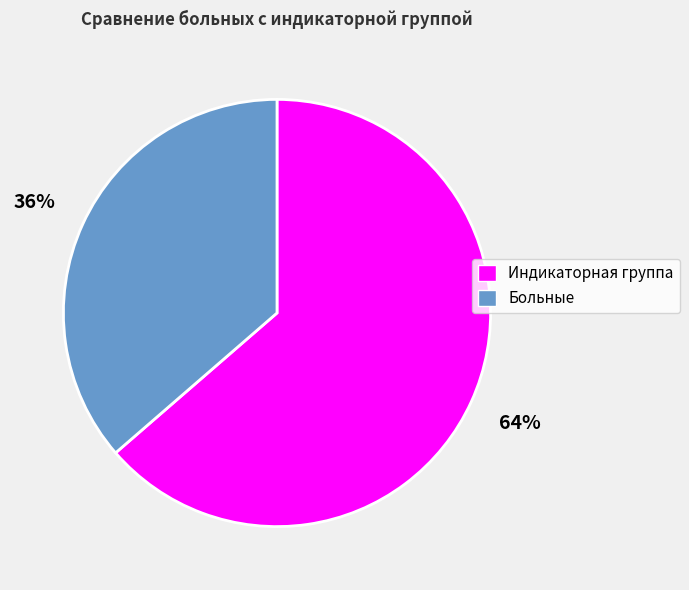

To the nearest percent, what is the average slice percentage?

50%